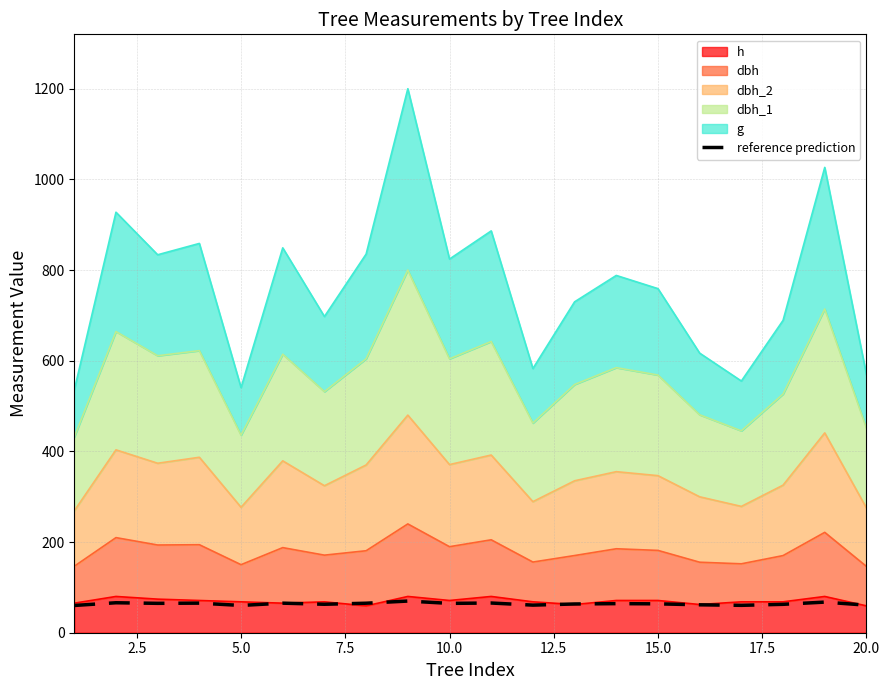

What is the smallest value displayed?

60.1